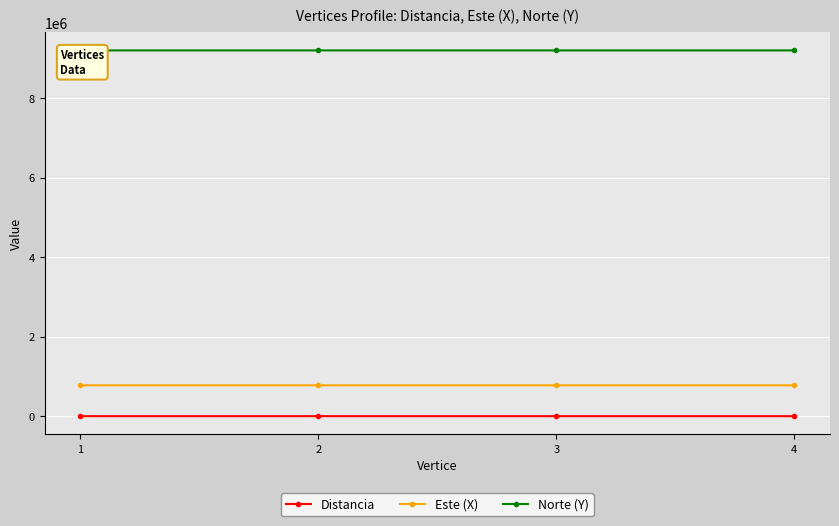

At 3, list the series in order from largest to smallest.

Norte (Y), Este (X), Distancia